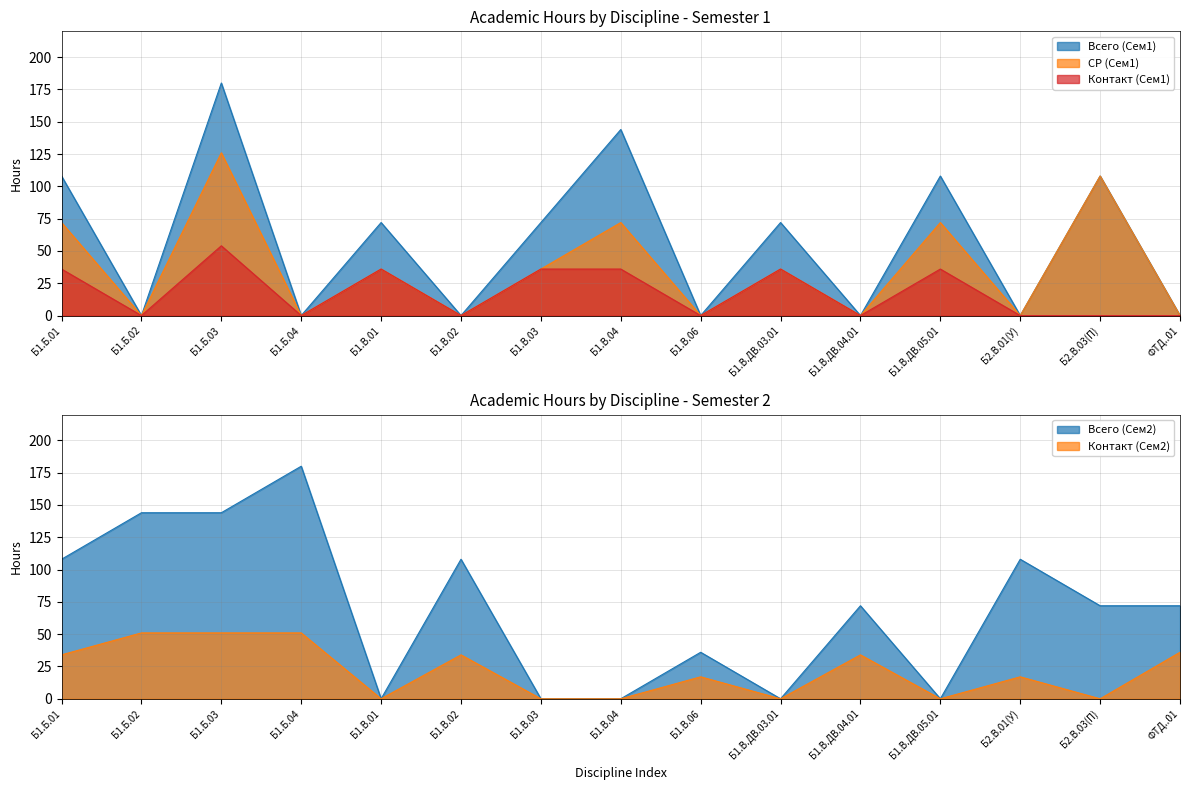

True or false: СР (Сем1) and Контакт (Сем2) cross at least once.

True